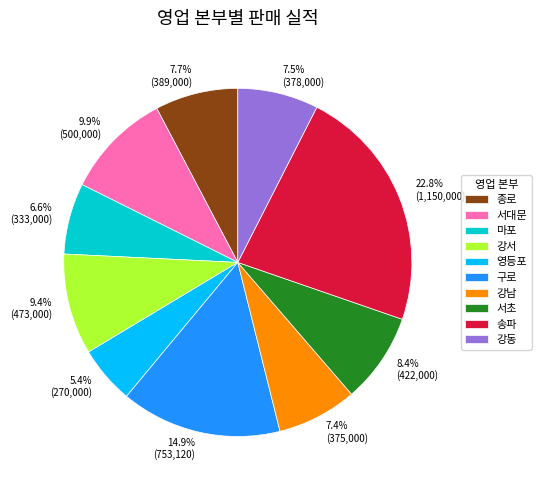

To the nearest percent, what is the average slice percentage?

10%